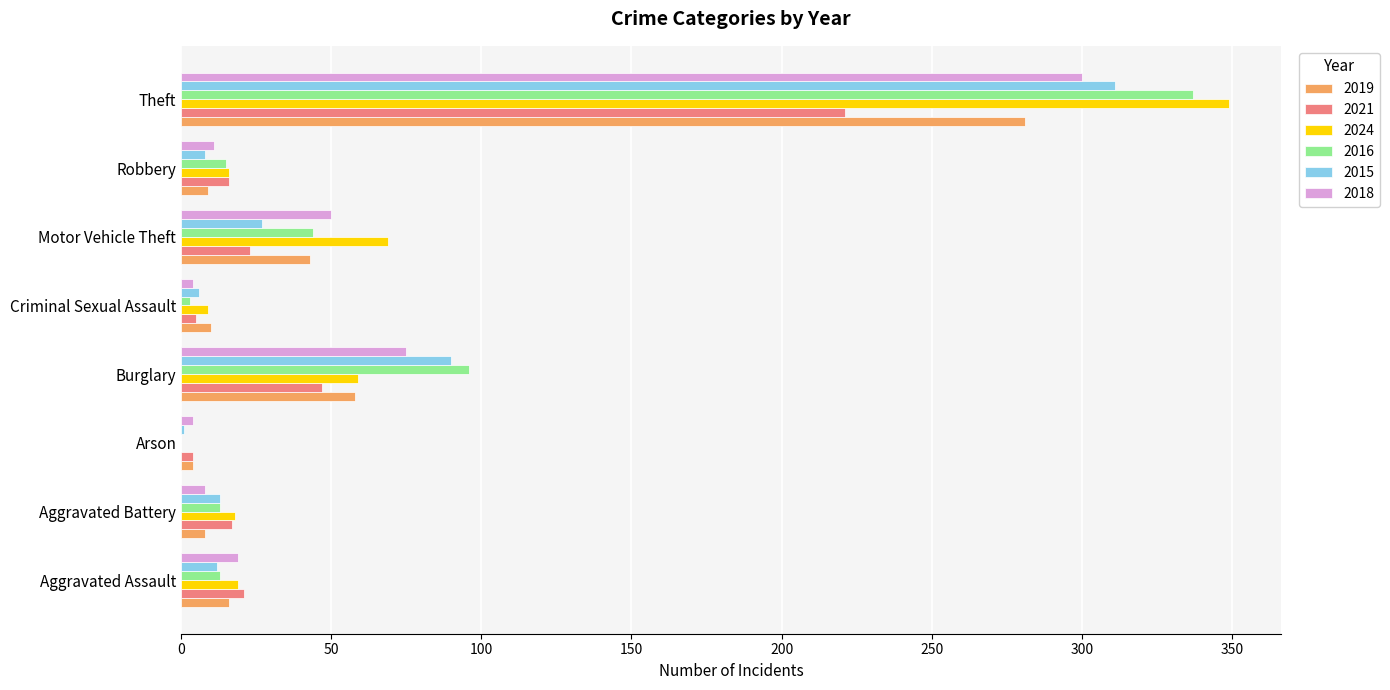

What is the sum of all 2018 values?

471